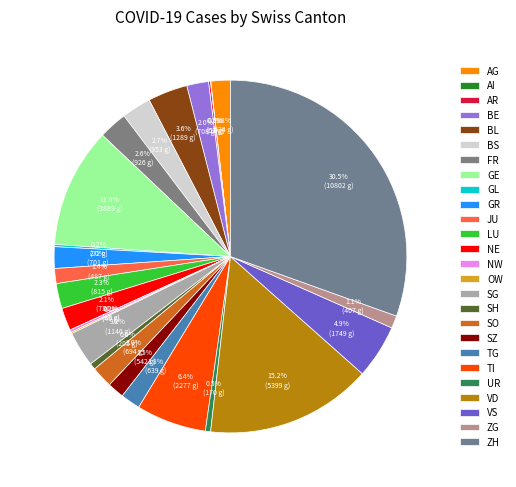

What is the change in value from SH to SZ?

+337